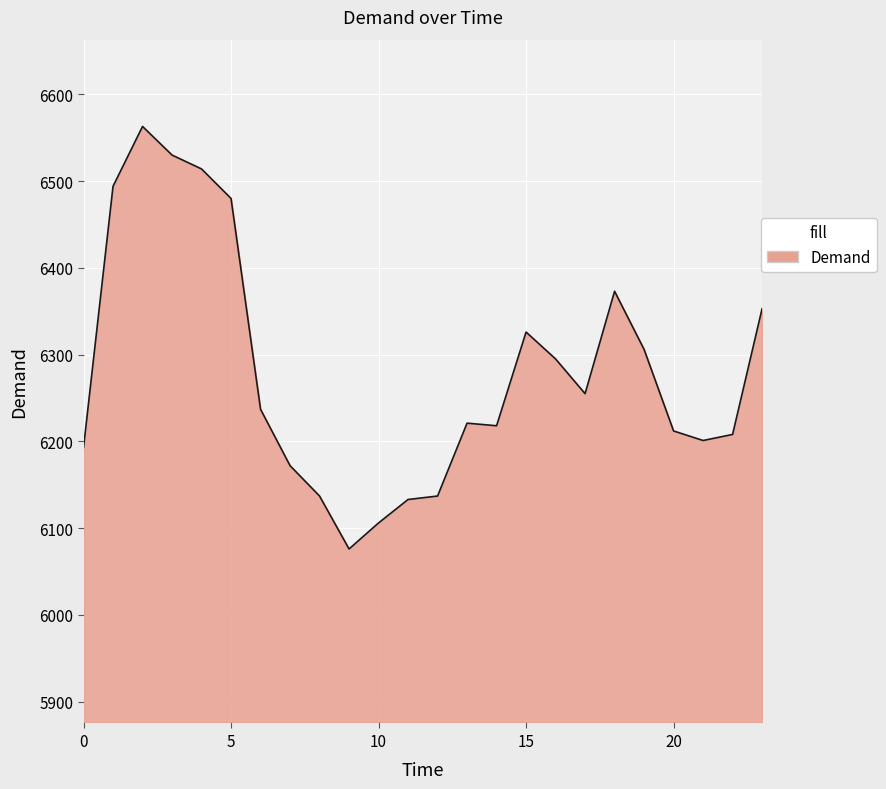

How many values are below 6237?

12